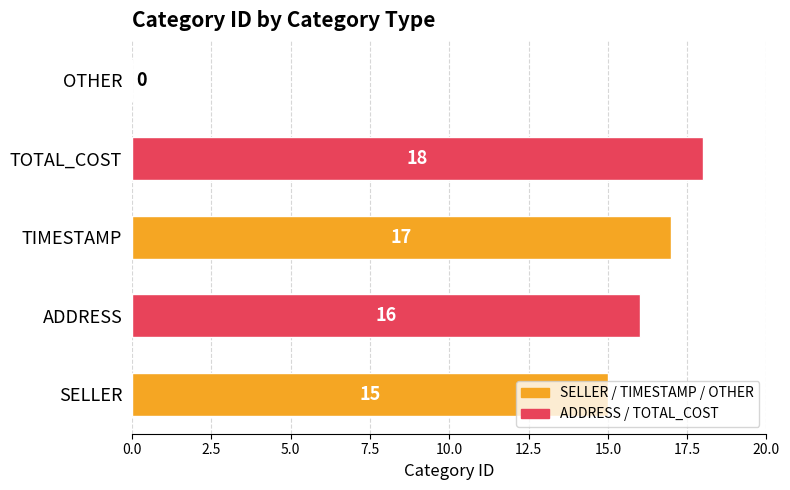

Which label corresponds to the largest value in the chart?

TOTAL_COST